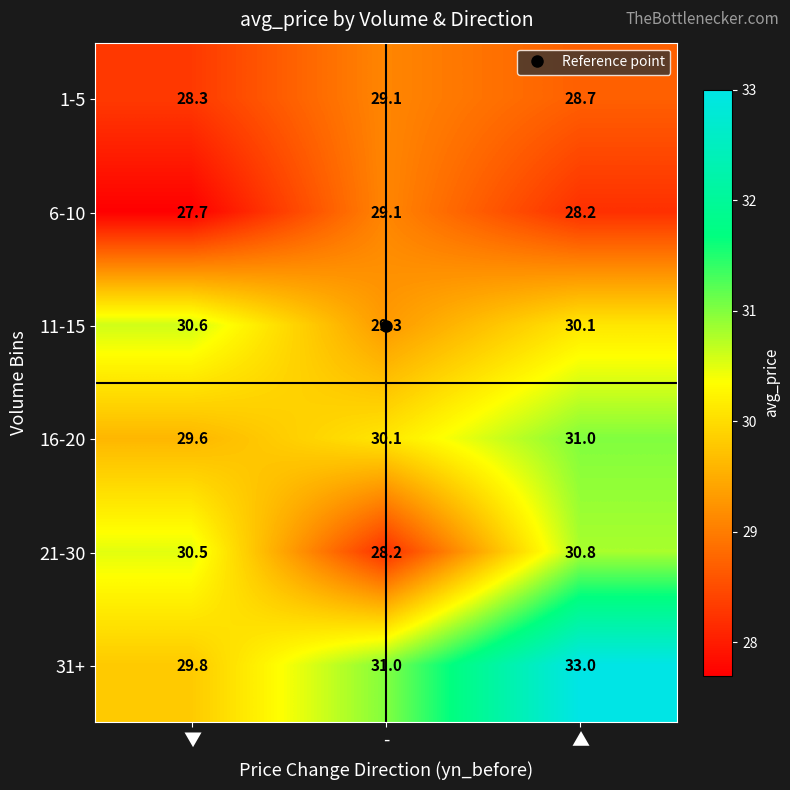

What is the spread (max minus min) of values at ▼?

2.9